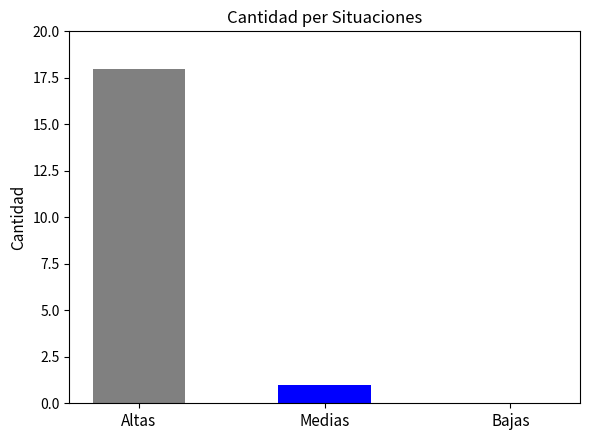

What is the sum of all values?

19